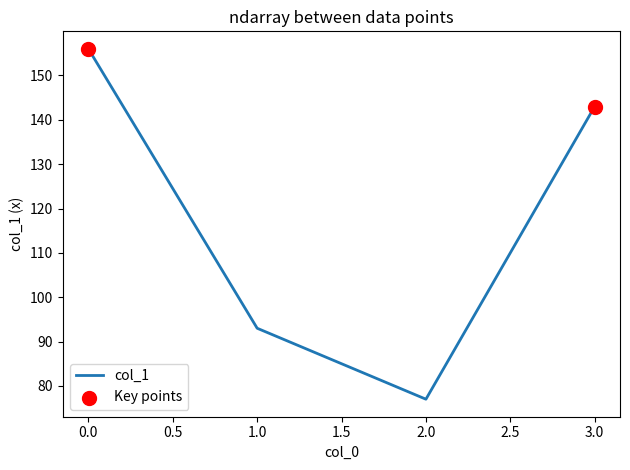

Approximately how many times larger is the value at 1.0 compared to 3.0?

0.7